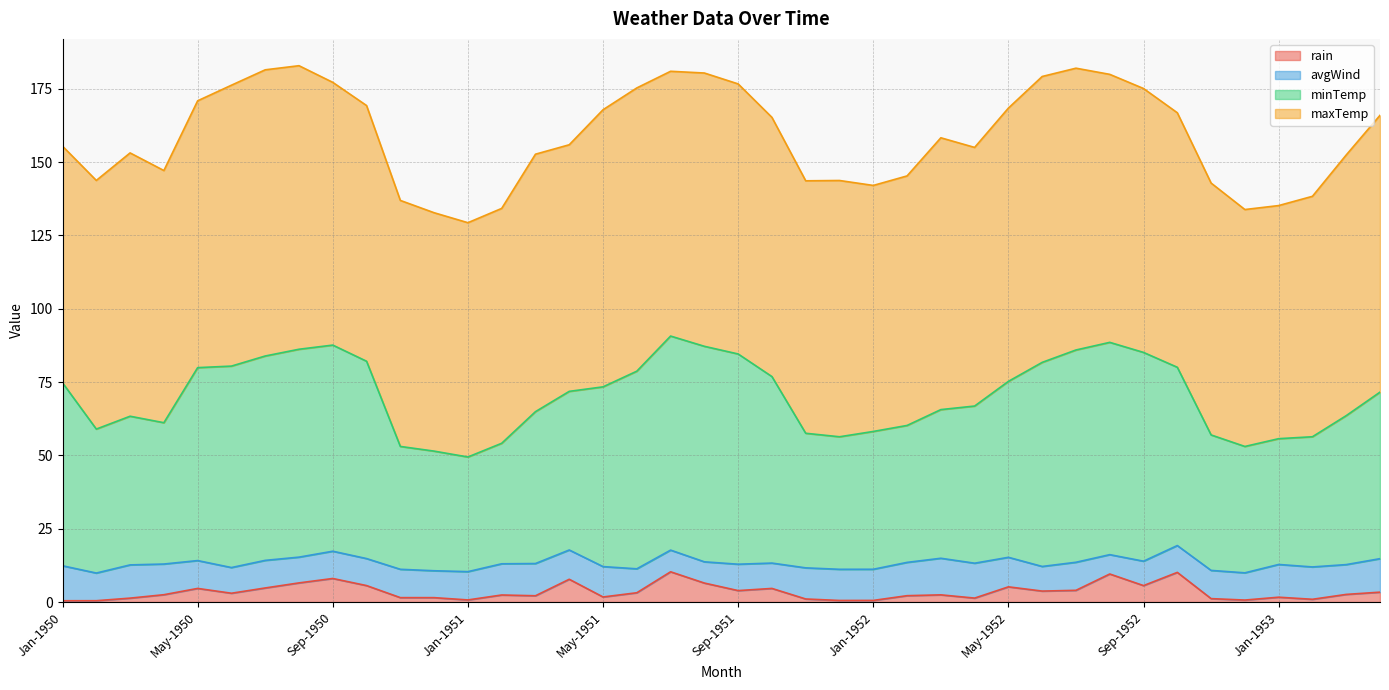

What are all the series names shown in the legend?

rain, avgWind, minTemp, maxTemp